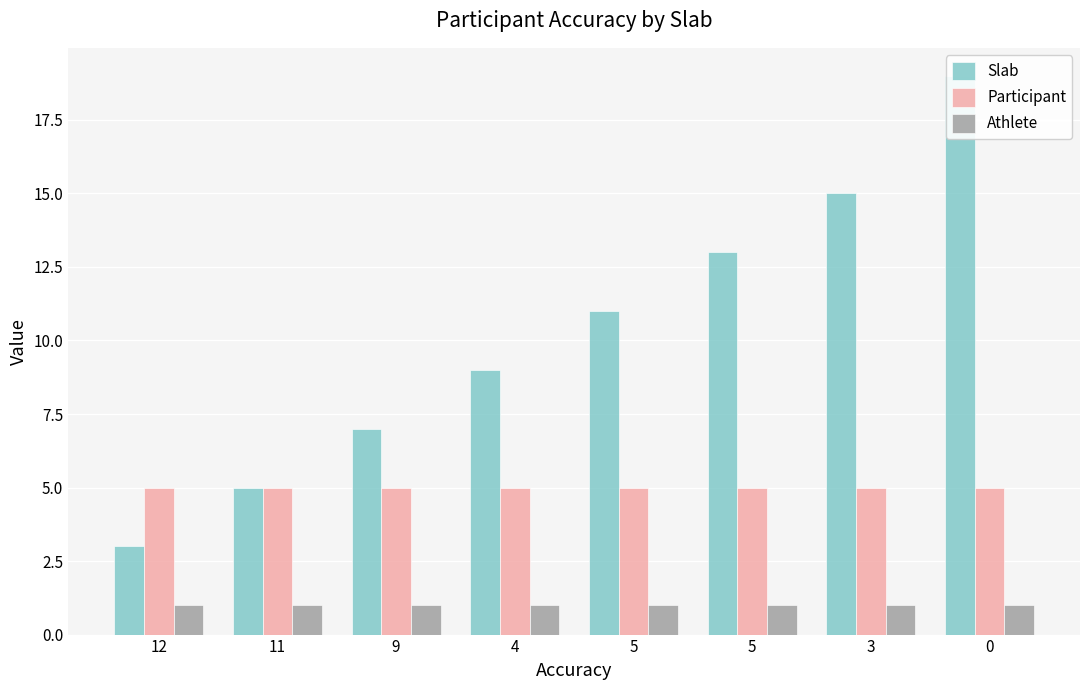

How many distinct data groups are displayed?

3